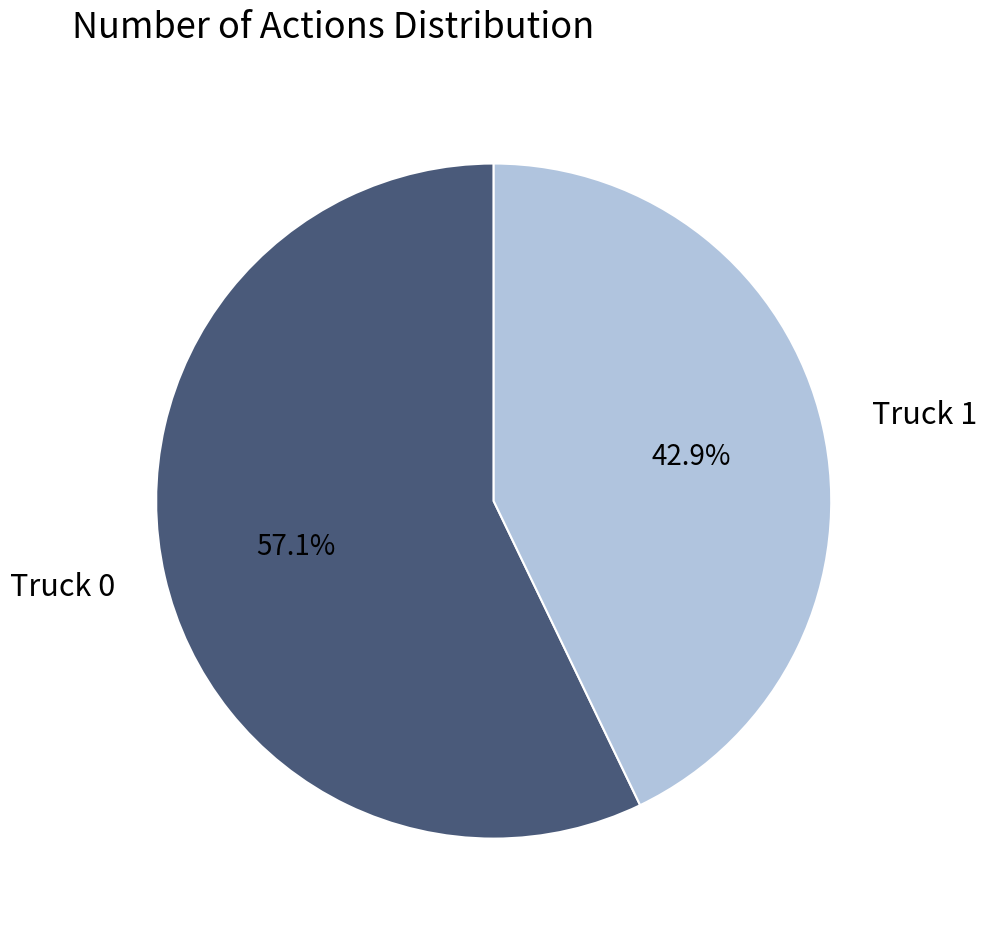

Count the number of slices in the pie.

2